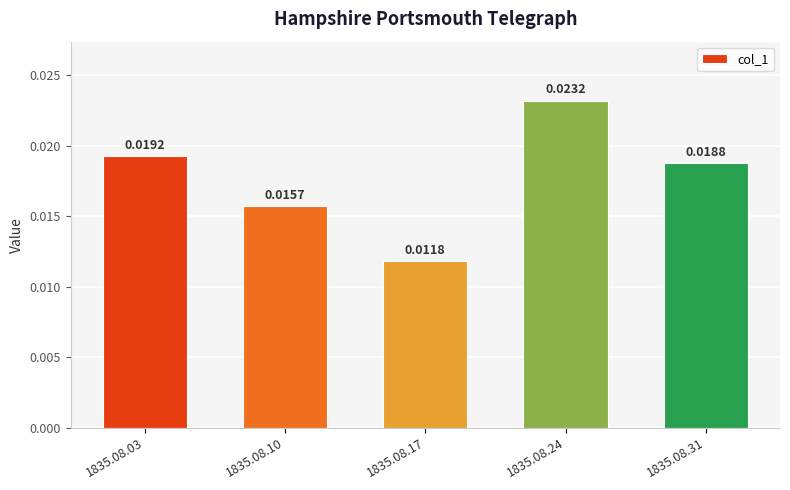

How many bars are there in total?

5